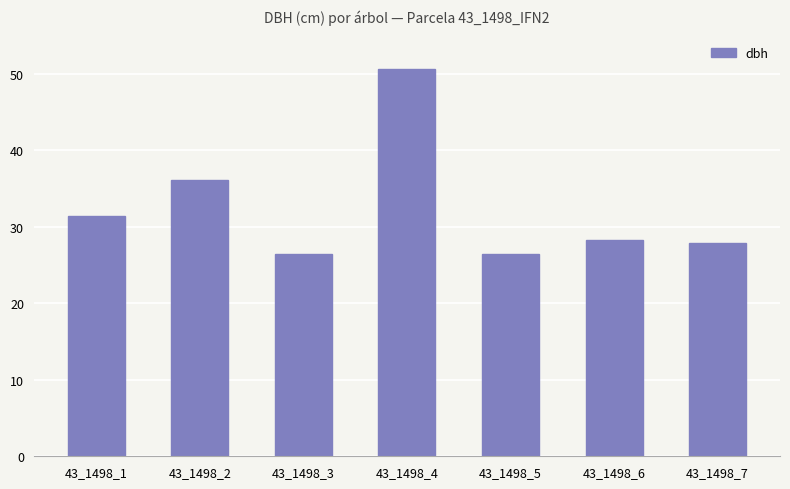

What is the change in value from 43_1498_5 to 43_1498_6?

+1.8